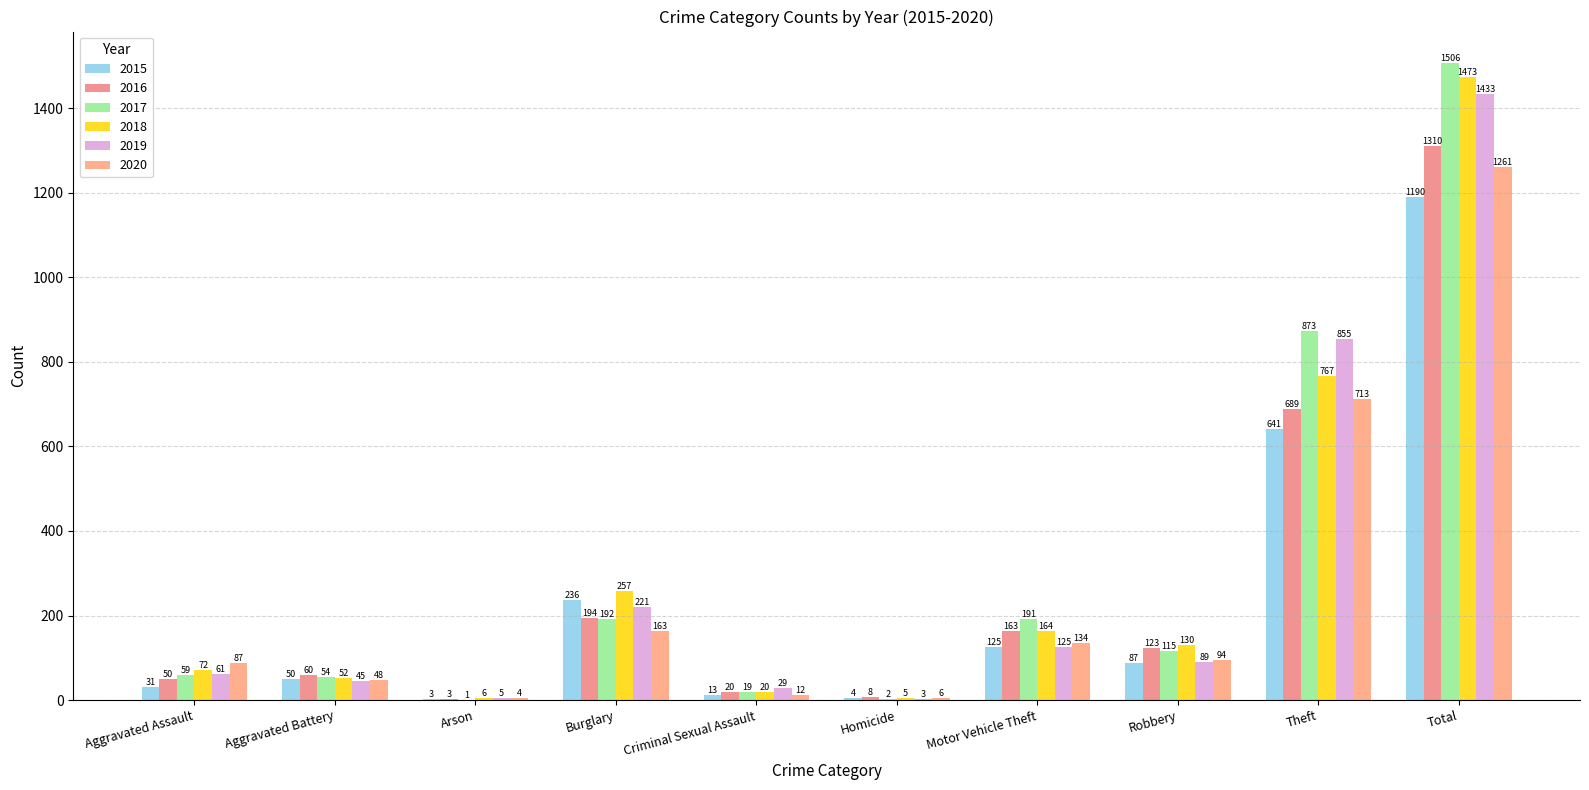

What is the total value across all series at Theft?

4538